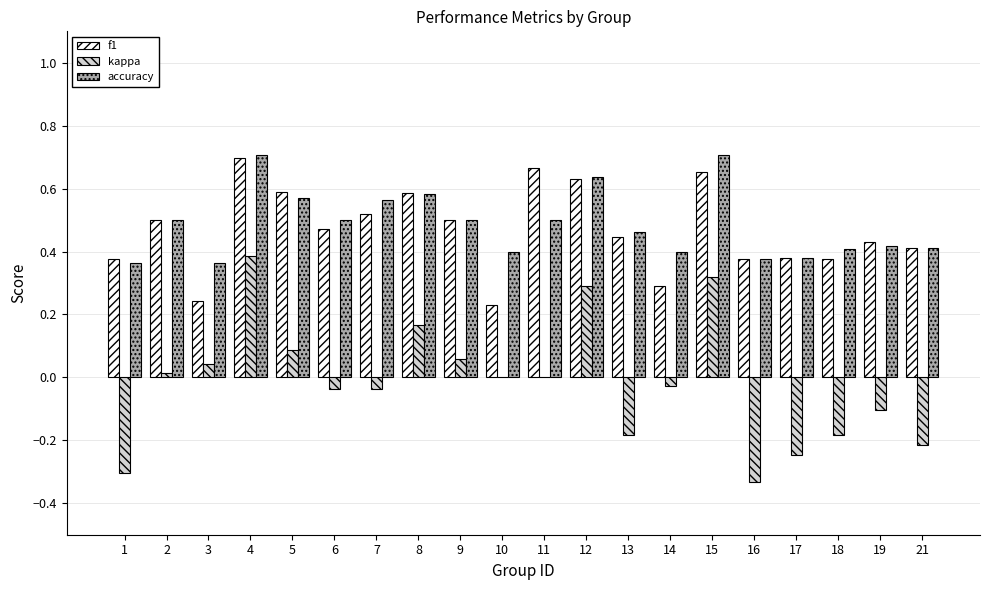

What is the sum of all accuracy values?

9.7